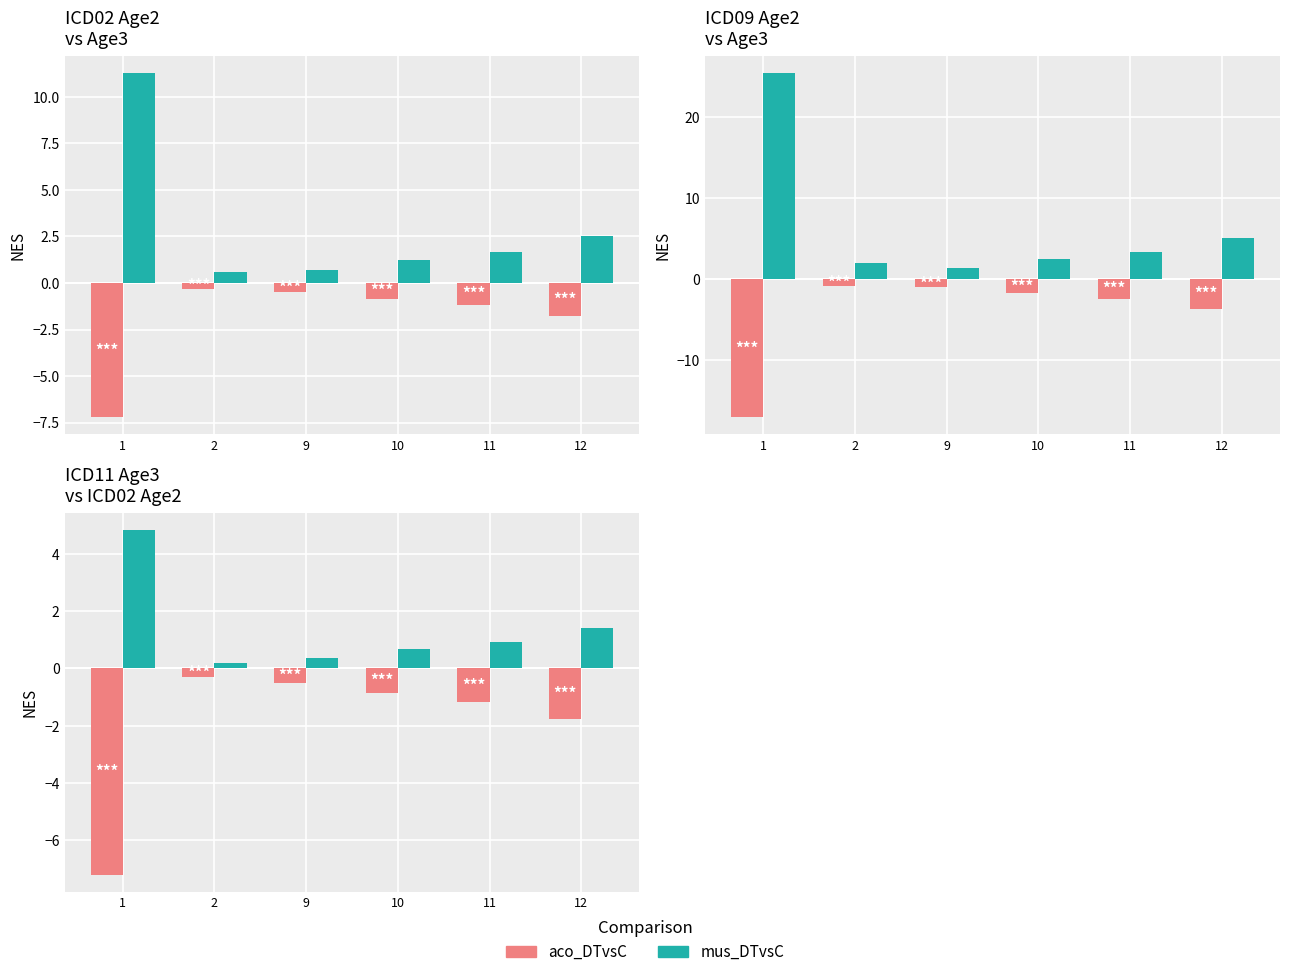

Which category has the highest value across all series?

1